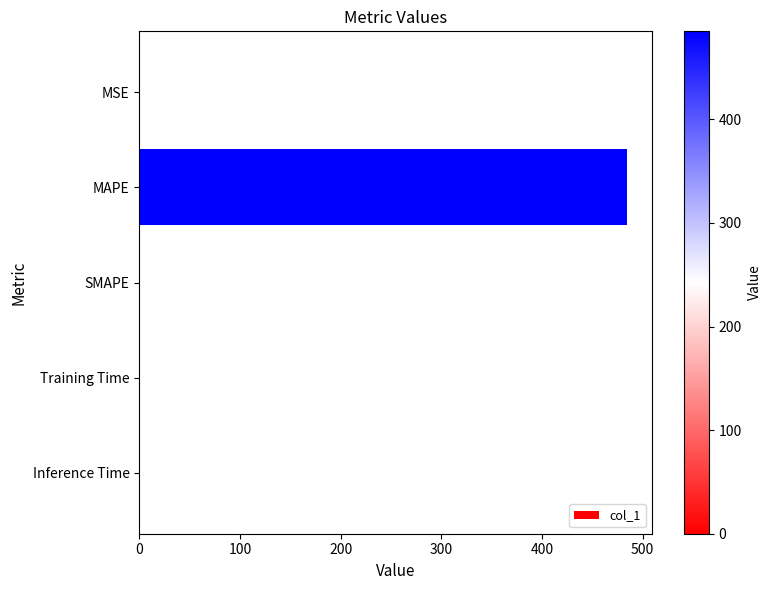

The chart shows a value of 716.0 at MAPE. True or false?

False